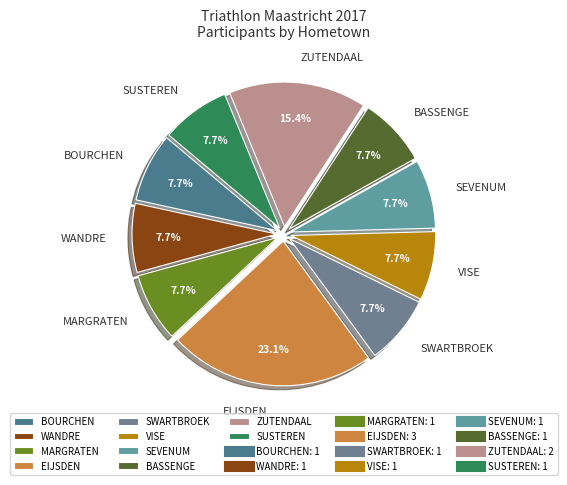

Does VISE represent more than half of the total?

No